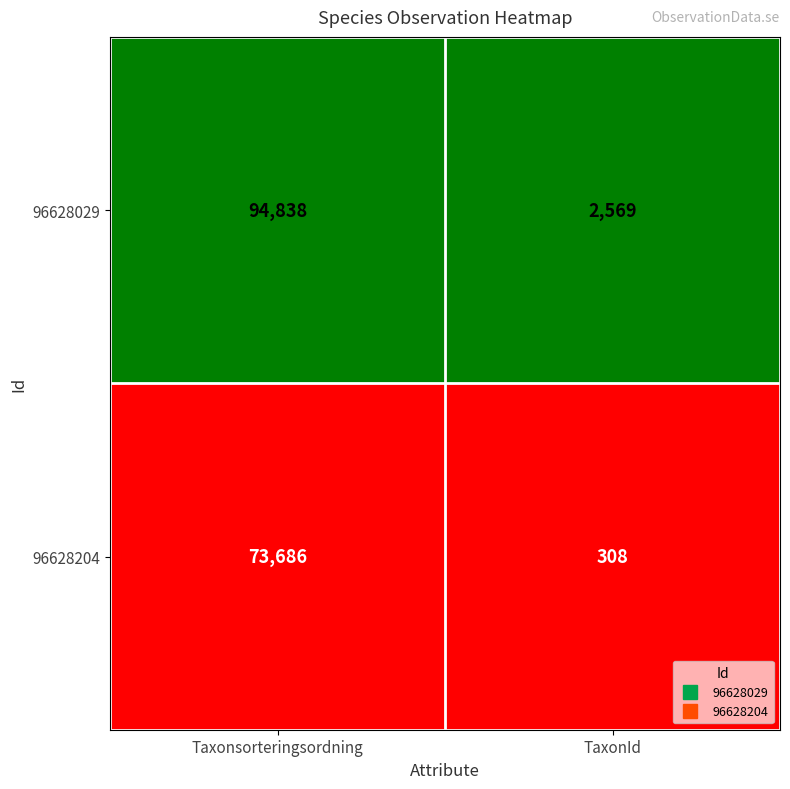

Reading right to left, extract all data points from this chart.

96628029: TaxonId=2569	Taxonsorteringsordning=94838
96628204: TaxonId=308	Taxonsorteringsordning=73686